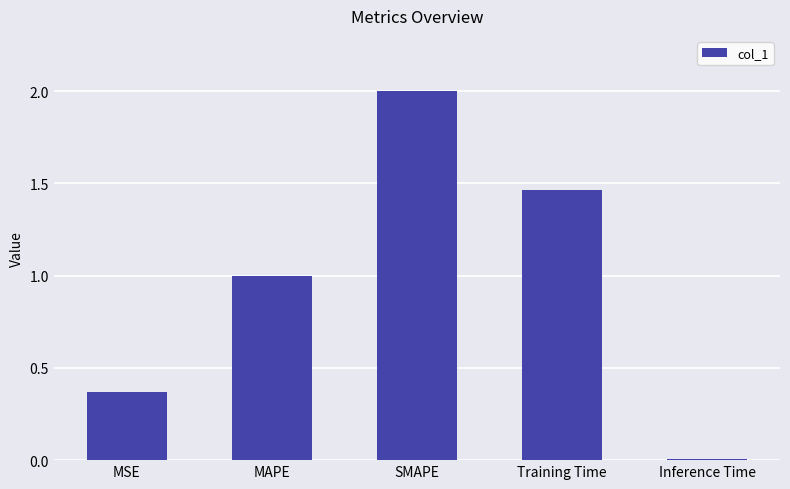

How many bars are there in total?

5